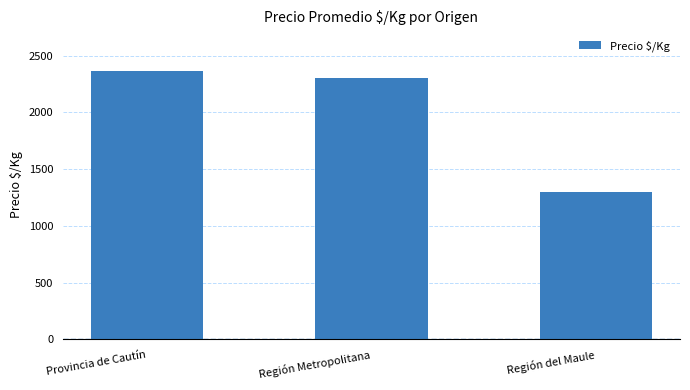

List the labels in order of value, largest first.

Provincia de Cautín, Región Metropolitana, Región del Maule